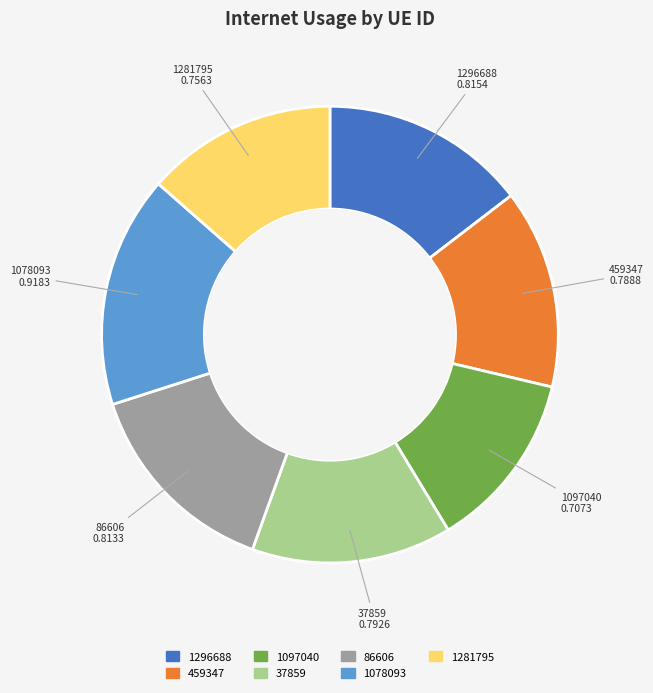

Does any single category account for the majority?

No